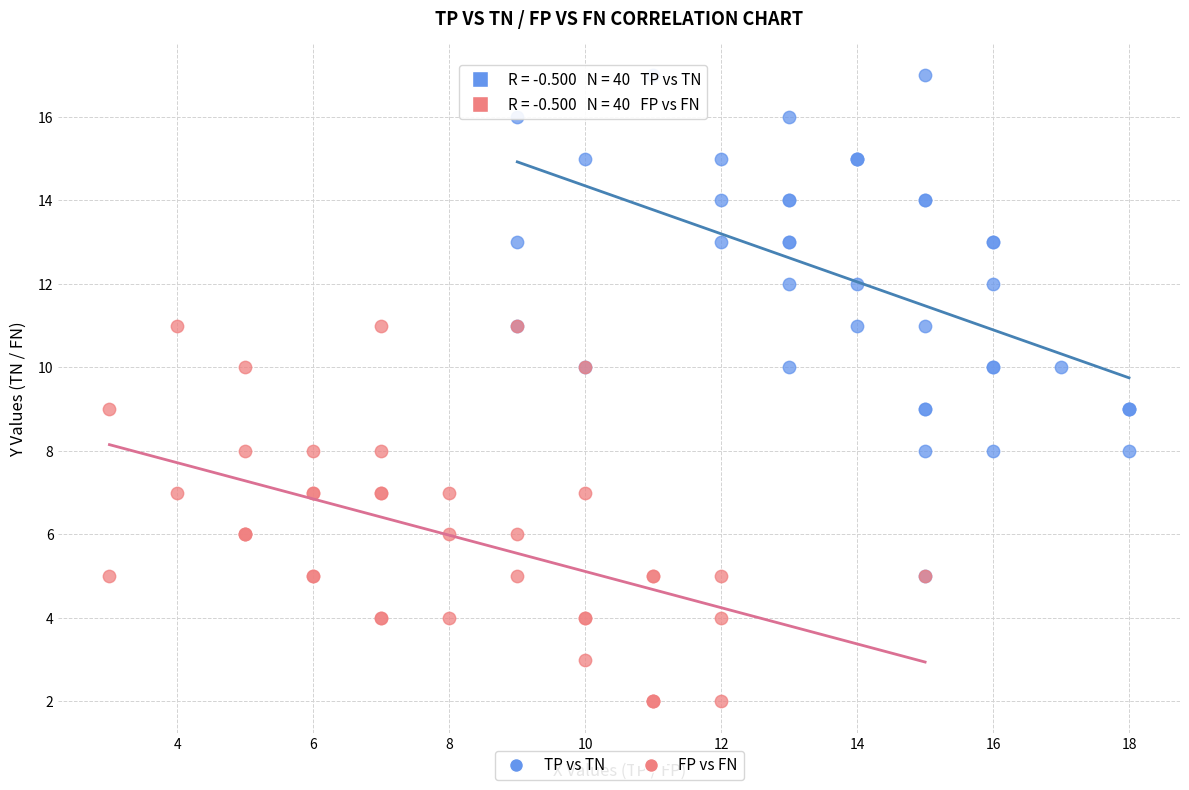

Which series has the widest spread of Y values?

TP vs TN